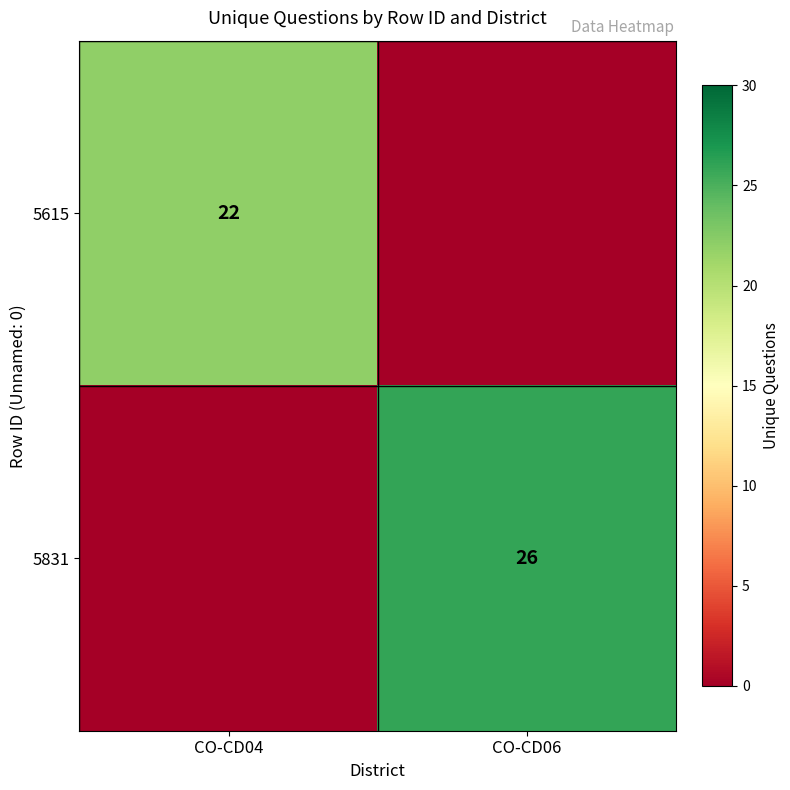

Is it true that 5831 equals 26 at CO-CD06?

True